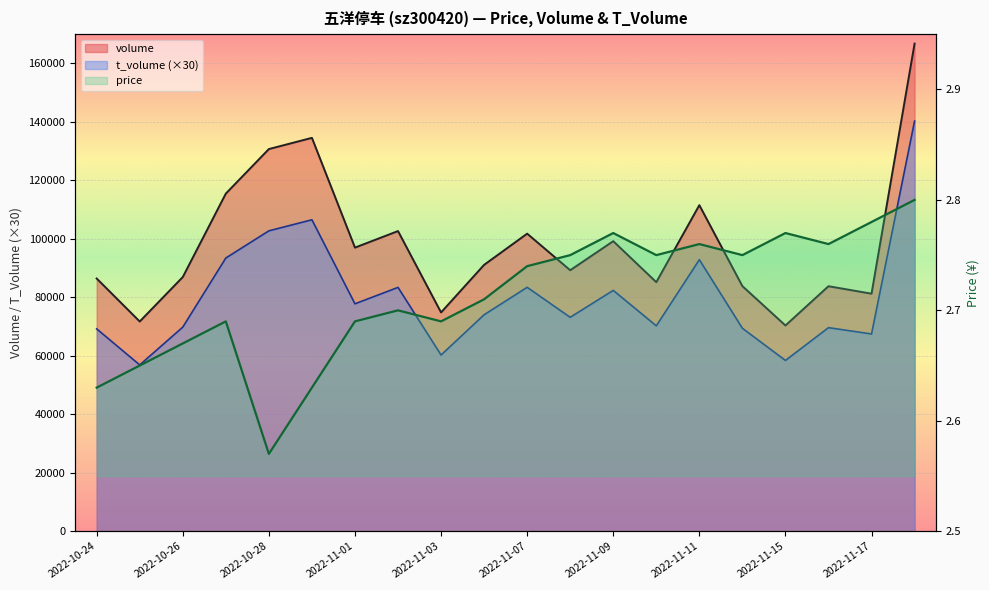

Reading left to right, extract all data points from this chart.

volume: 86444.0	71734.0	86942.0	115492.0	130727.0	134561.0	97014.0	102675.0	74835.0	91114.0	101786.0	89279.0	99217.0	85192.0	111538.0	83841.0	70374.0	83806.0	81250.0	166809.0
t_volume: 69210.0	56880.0	69810.0	93450.0	102750.0	106530.0	77790.0	83400.0	60270.0	74040.0	83430.0	73170.0	82380.0	70260.0	92880.0	69420.0	58410.0	69630.0	67470.0	140310.0
price: 2.6	2.6	2.7	2.7	2.6	2.6	2.7	2.7	2.7	2.7	2.7	2.8	2.8	2.8	2.8	2.8	2.8	2.8	2.8	2.8